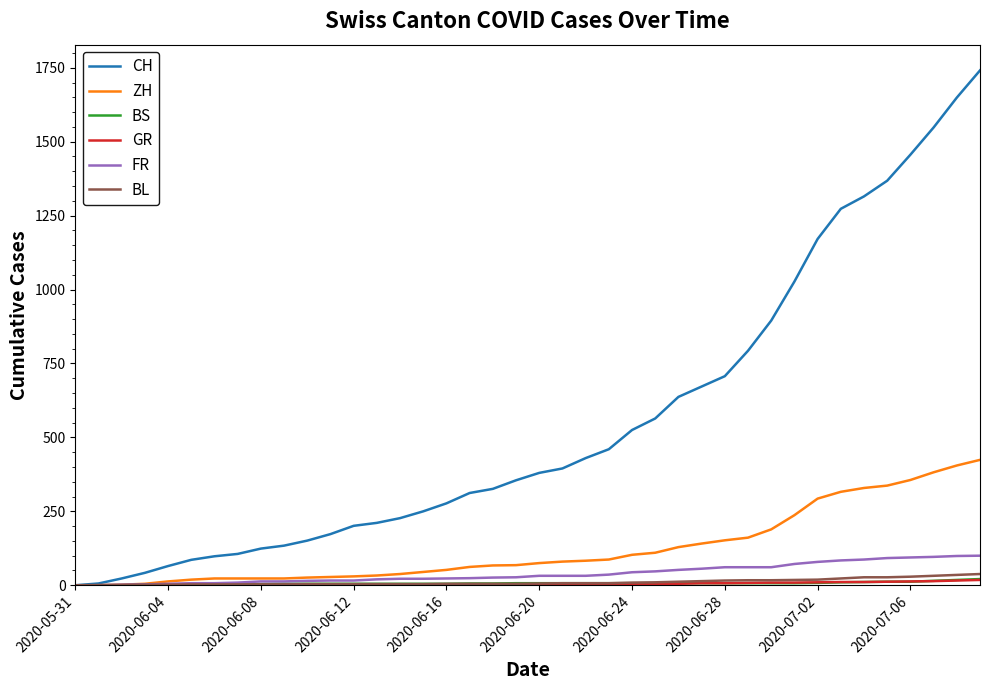

What is the maximum value shown in the chart?

1741